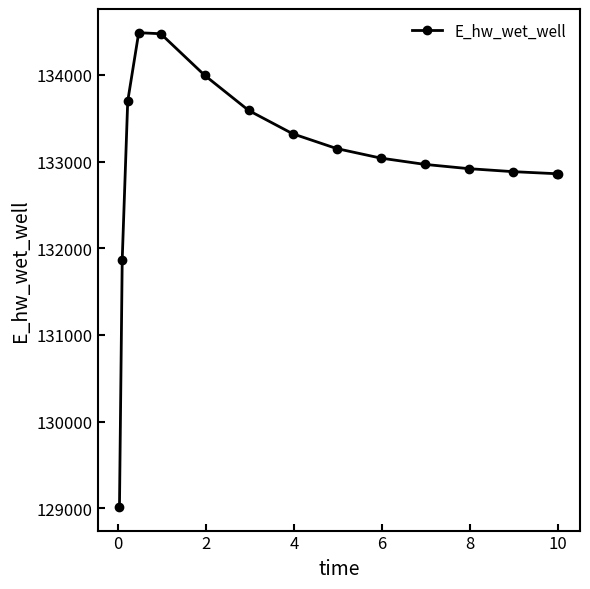

True or false: there are more than 0 points higher than both neighbors.

True